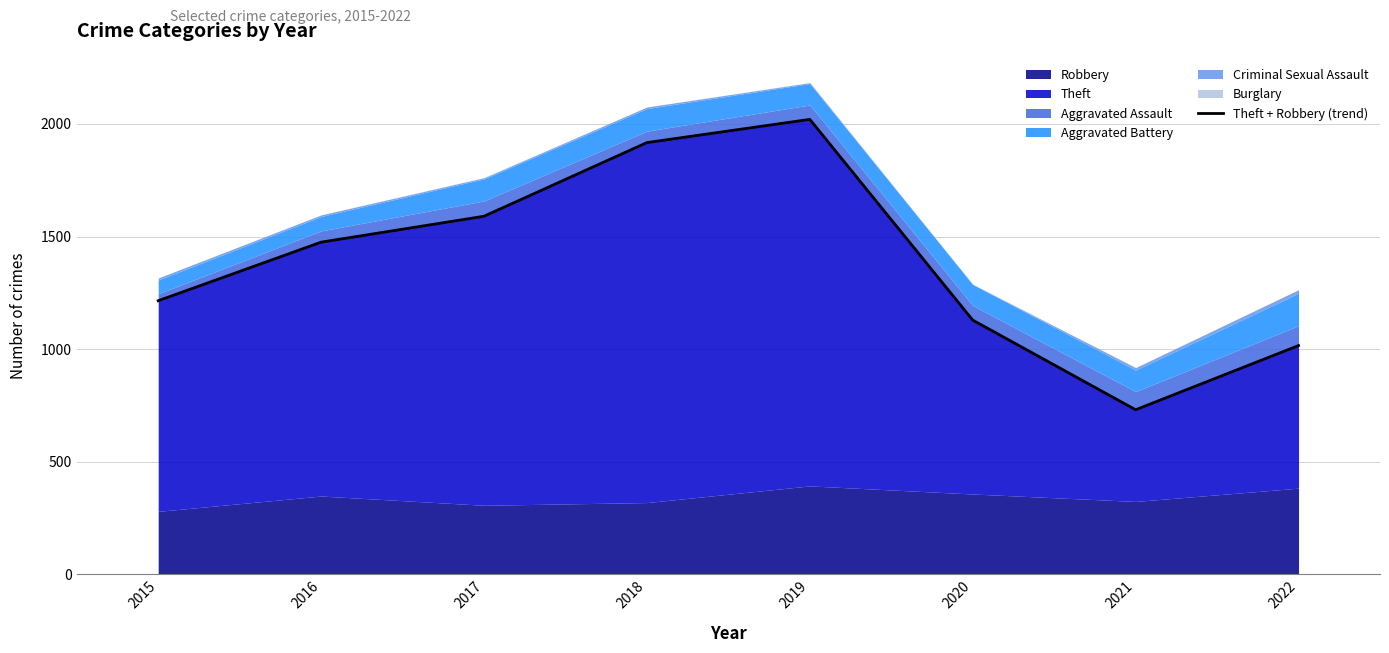

How many lines are shown in the chart?

1